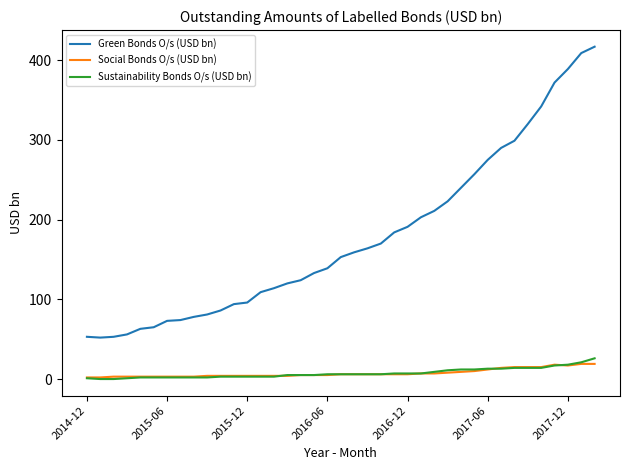

True or false: Green Bonds O/s (USD bn) and Sustainability Bonds O/s (USD bn) cross at least once.

False